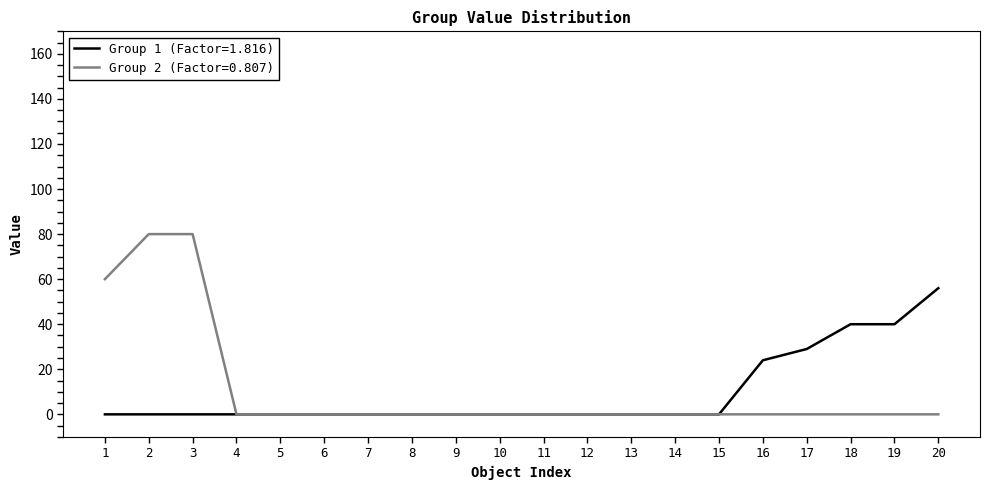

What is the maximum value shown in the chart?

80